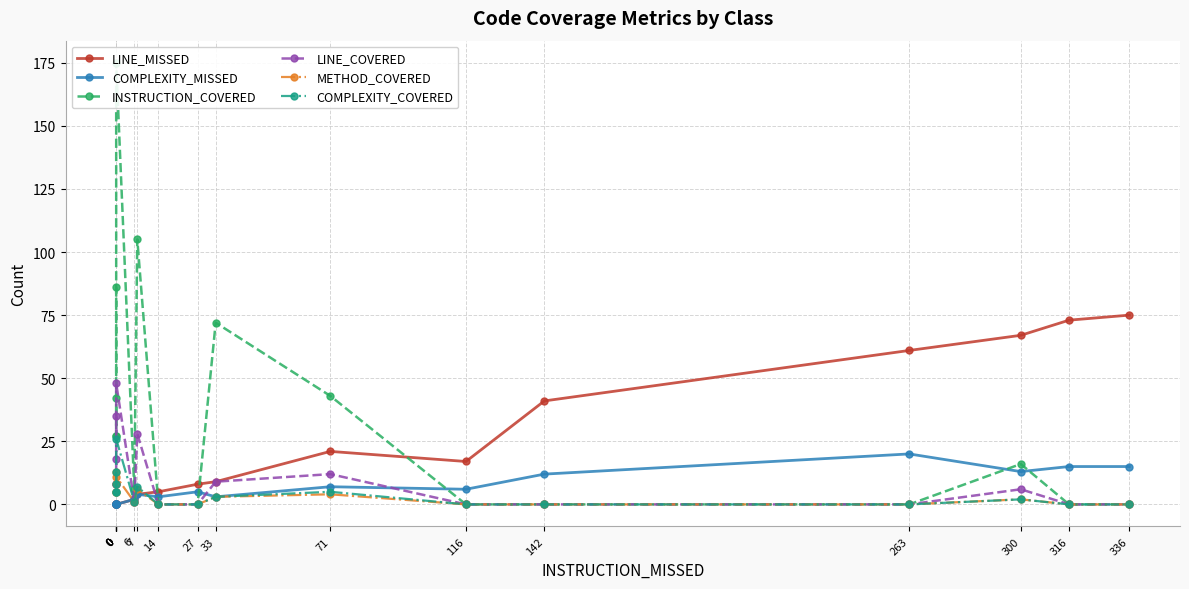

Rank the categories by LINE_COVERED value from lowest to highest.

14, 27, 116, 142, 263, 316, 336, 6, 300, 0, 0, 33, 71, 0, 7, 0, 0